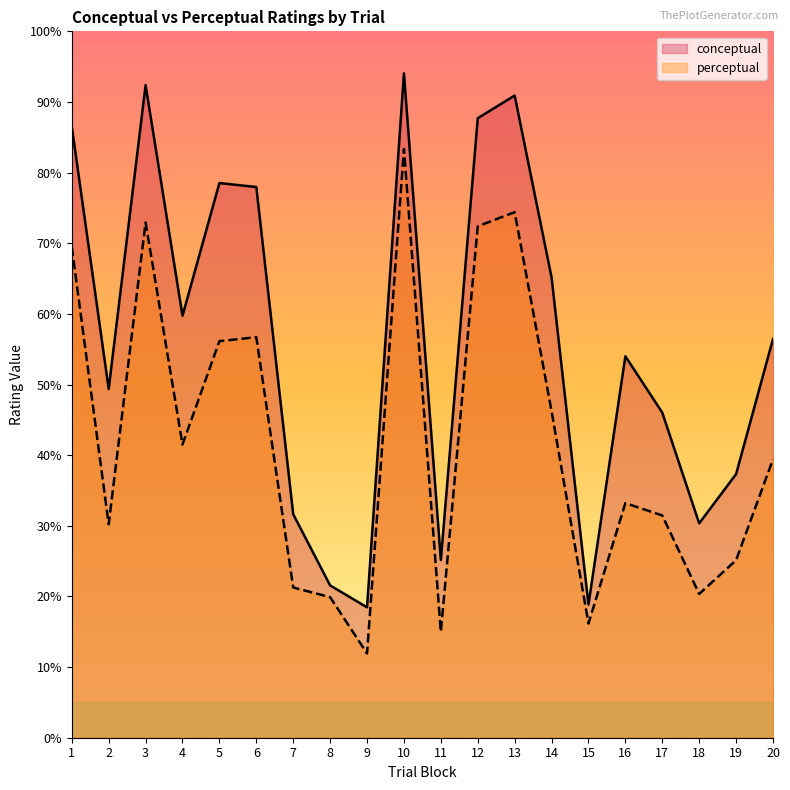

What is the spread (max minus min) of values at 7?

10.4